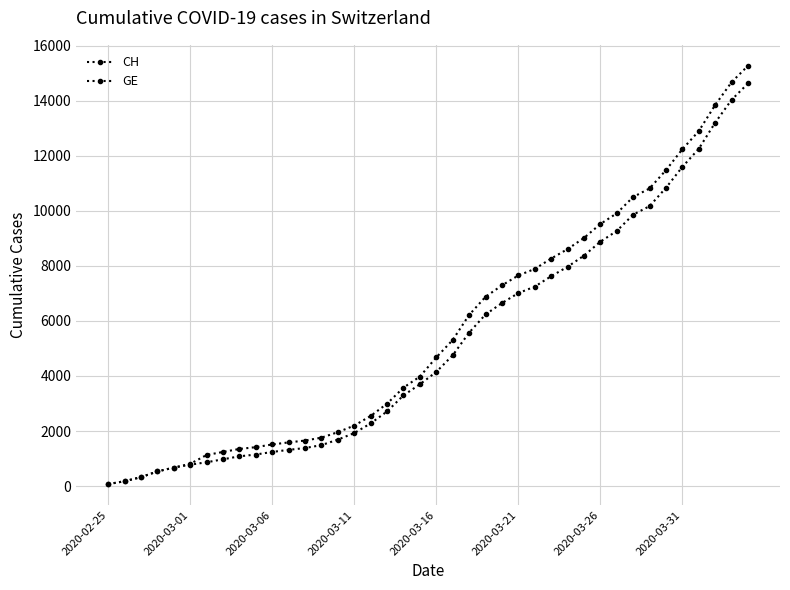

What is the value of the CH point at the 37th from the left?

12894